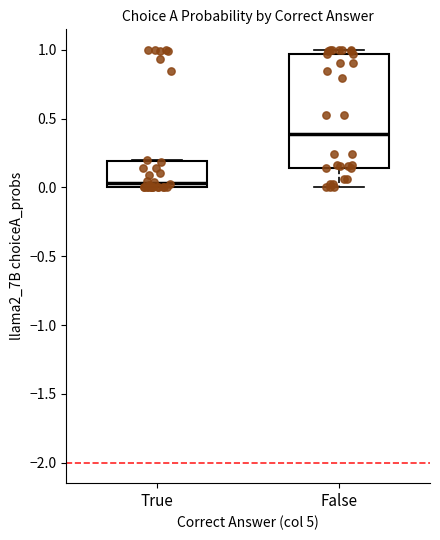

Which box is the tallest, from its lower edge to its upper edge?

False